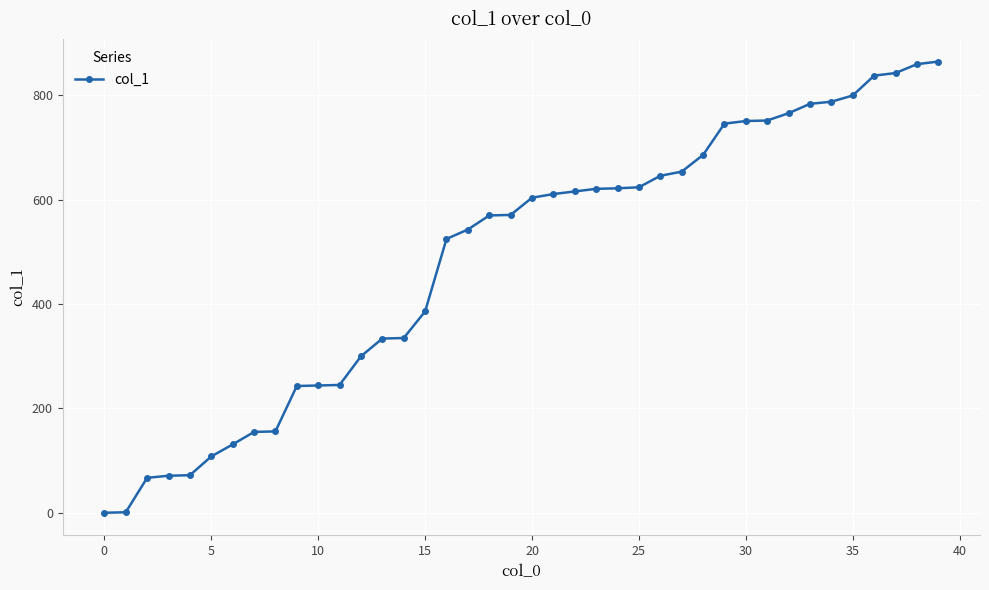

What is the value of the 13th point from the left?

300